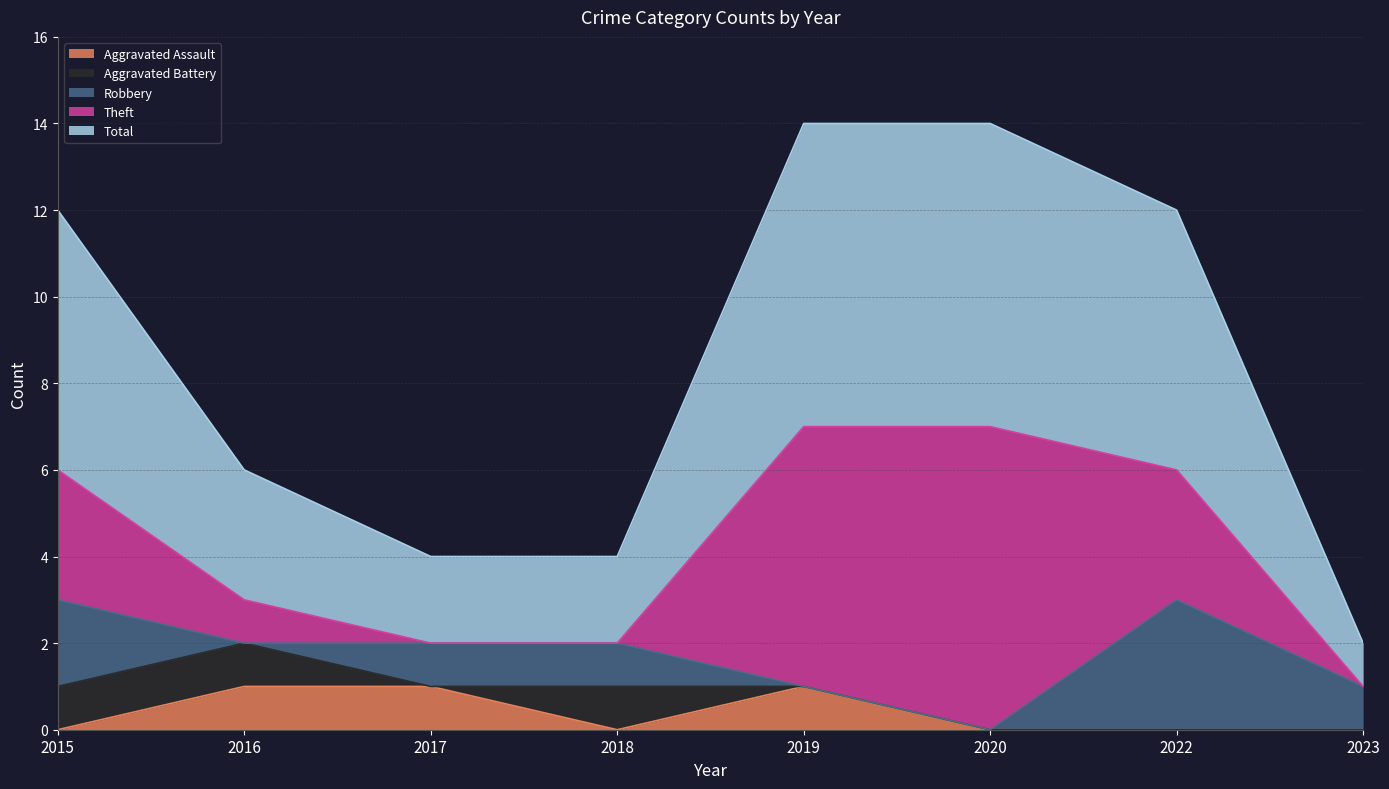

What value does the Aggravated Battery series have at 2018?

1